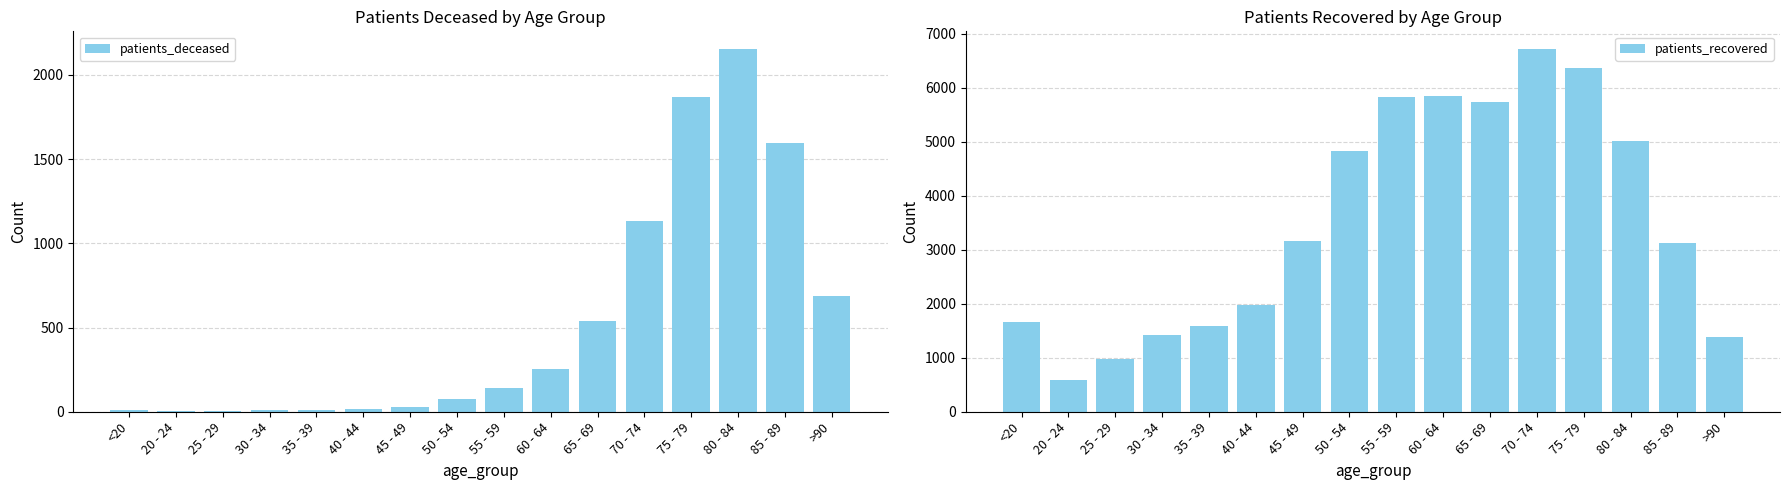

At which category does the chart reach its minimum across all series?

25 - 29